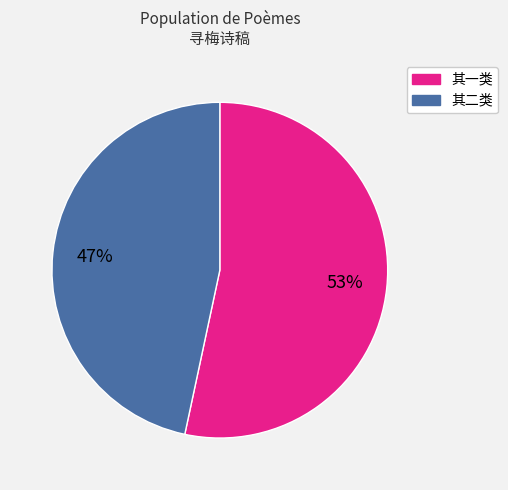

Is there any slice that represents more than half of the pie?

Yes